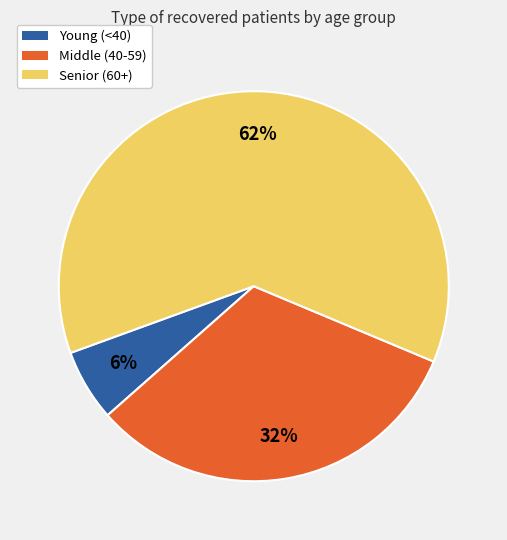

Is there any slice that represents more than half of the pie?

Yes